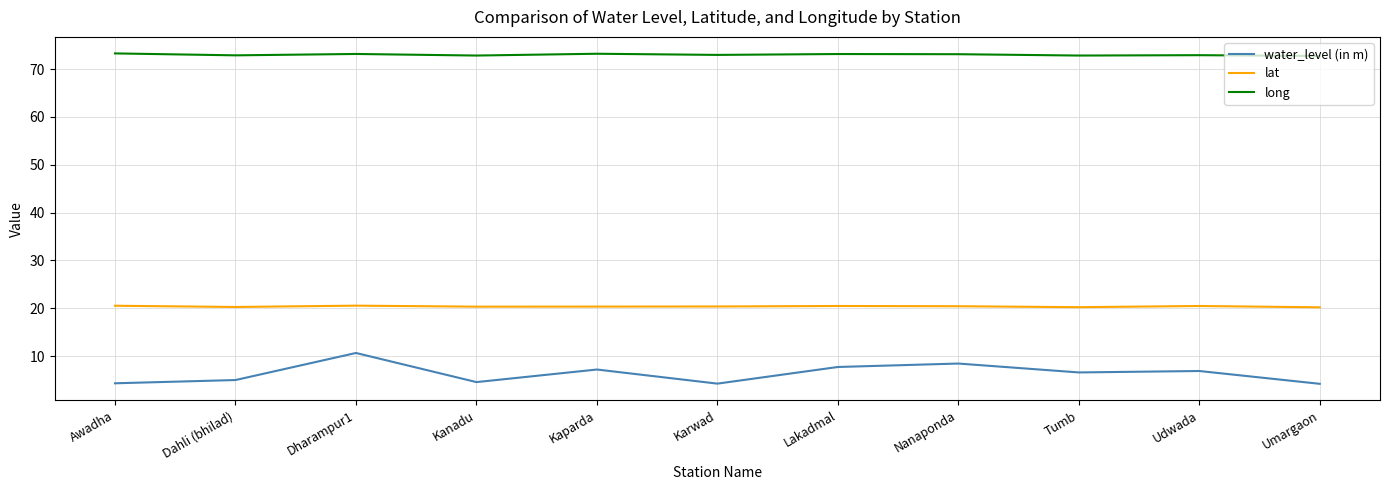

At Awadha, list the series in order from smallest to largest.

water_level (in m), lat, long